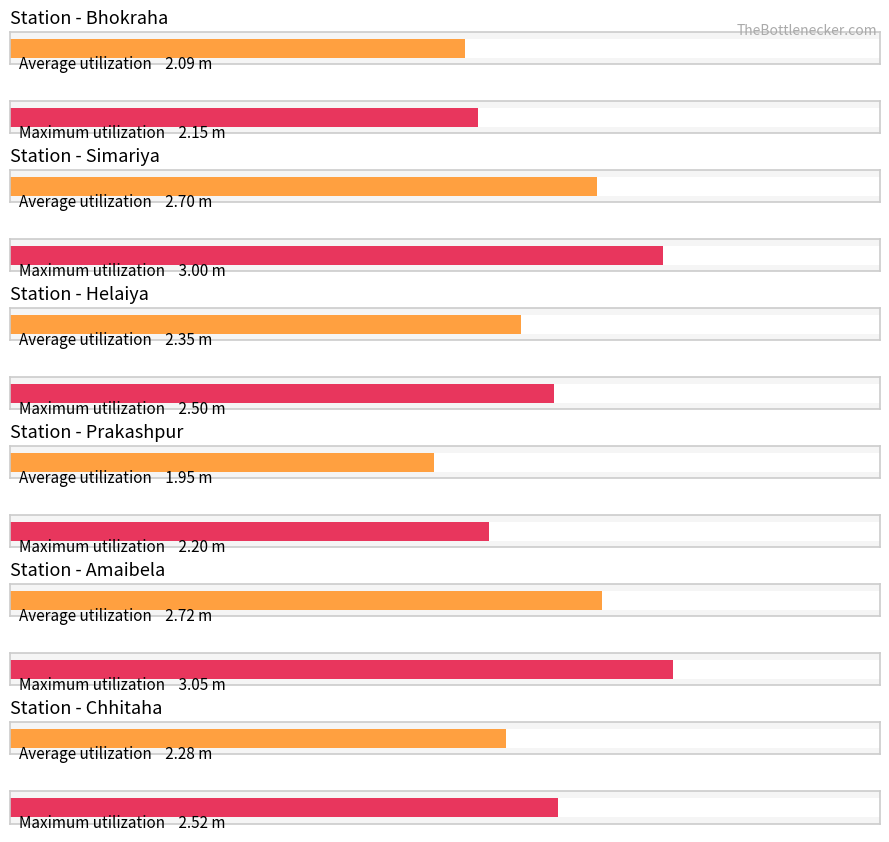

Which category has the highest value across all series?

Amaibela